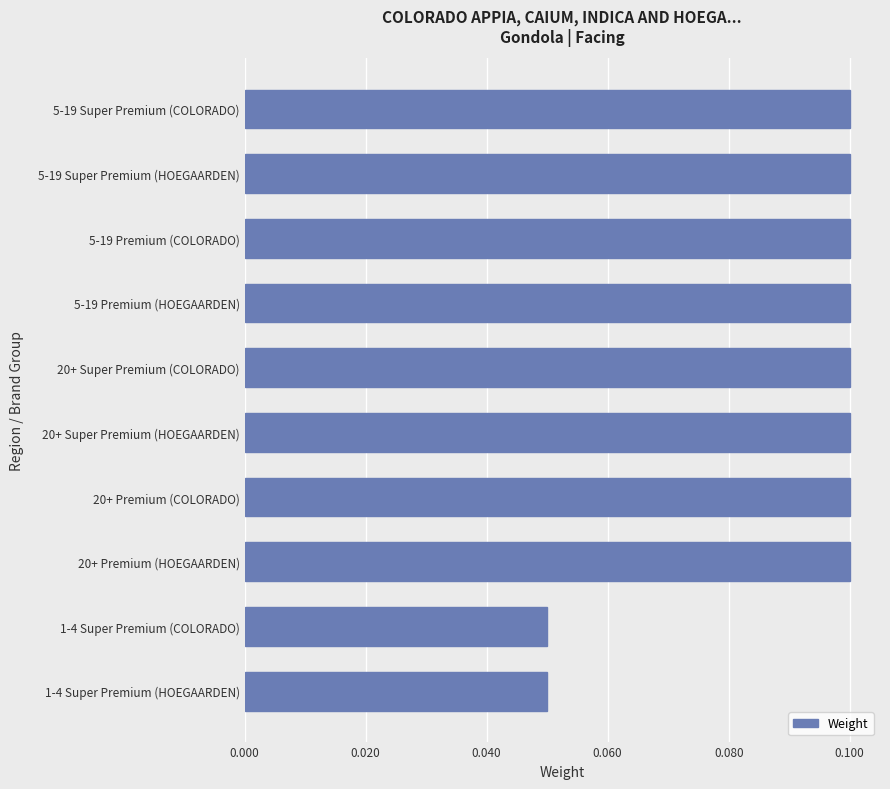

What is the sum of all values?

0.9